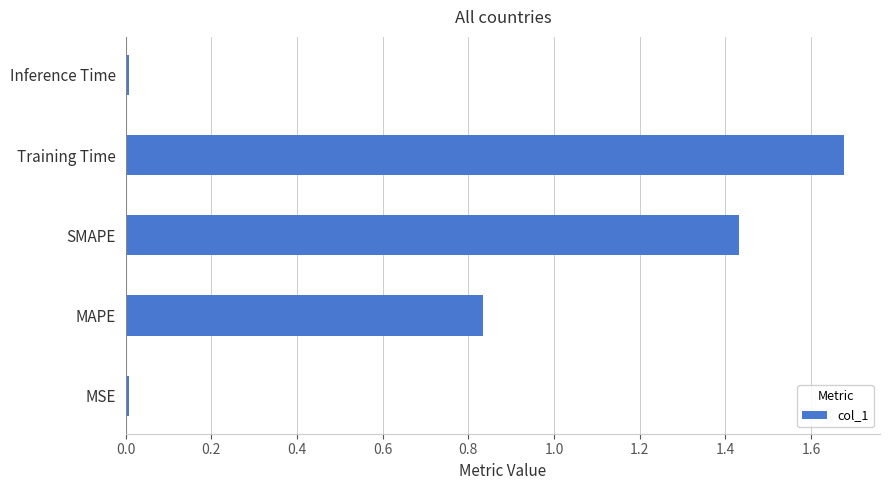

How many series are shown in this chart?

1